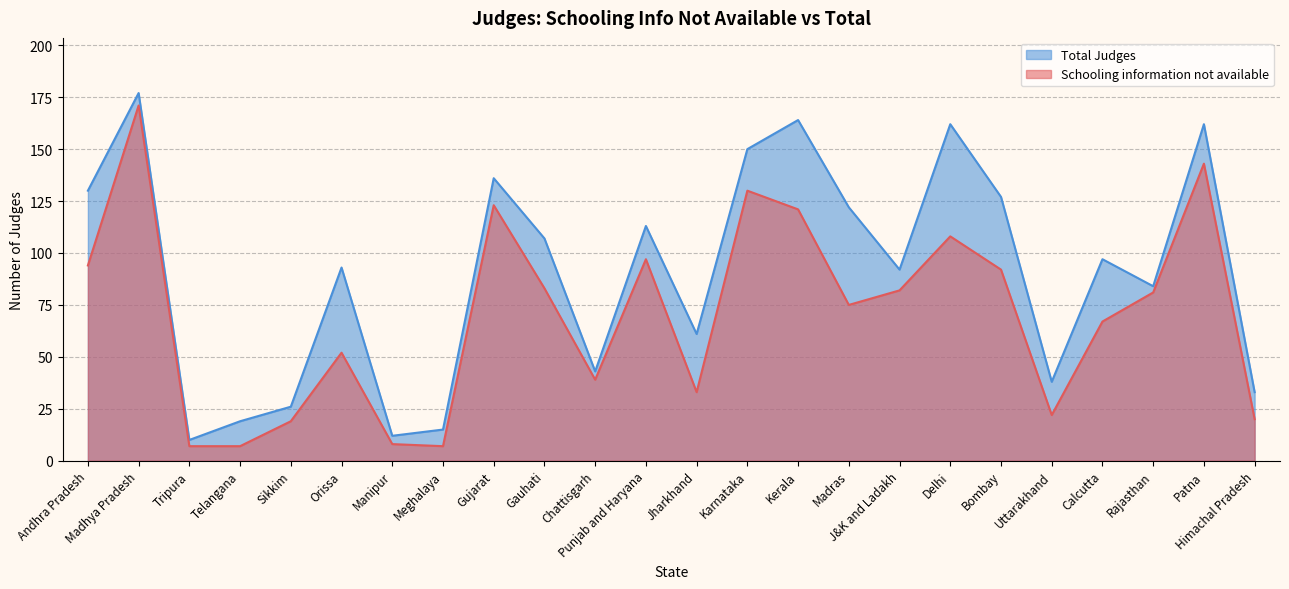

How many values in the Total Judges series exceed 97?

11